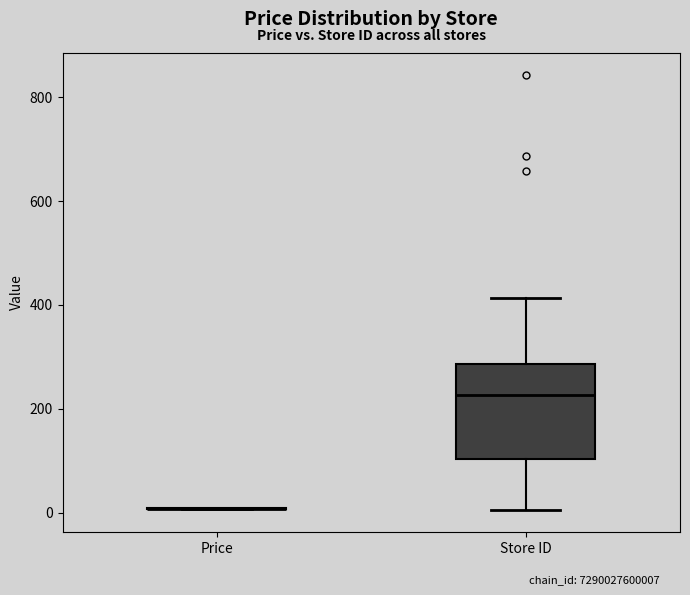

Reading left to right, read every box against the y-axis: the position of its median line, the range the box covers, and the ends of its whiskers. The values are not printed on the chart, so give them approximately, as read against the axis.

Price: box collapsed to a line at 0, whiskers 0 to 0
Store ID: median 220, box 100 to 280, whiskers 0 to 420